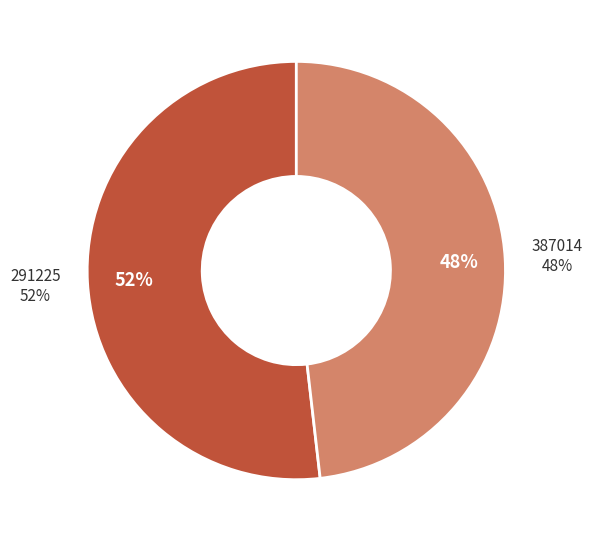

Count the number of slices in the pie.

2